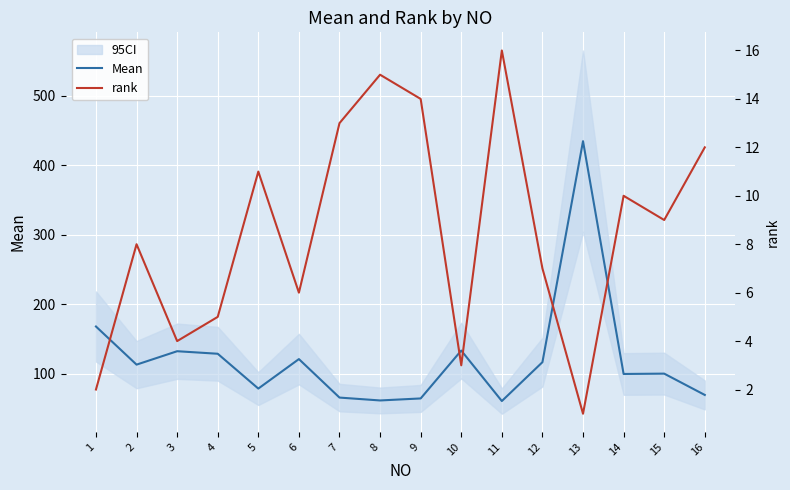

What are all the series names shown in the legend?

Mean, rank